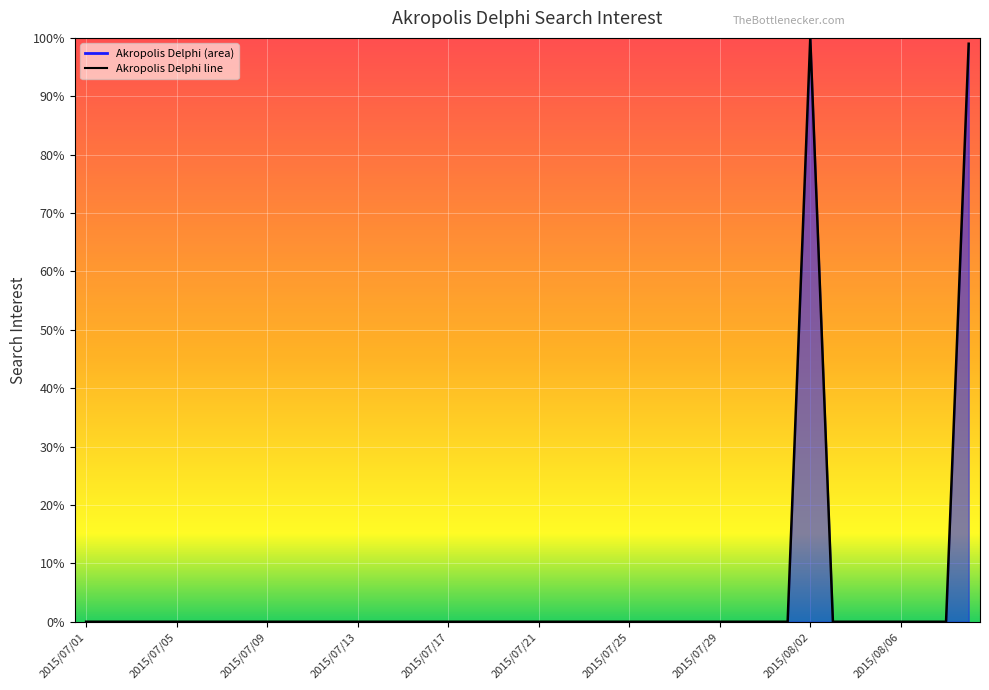

True or false: the data shows -59 at 2015/08/05.

False